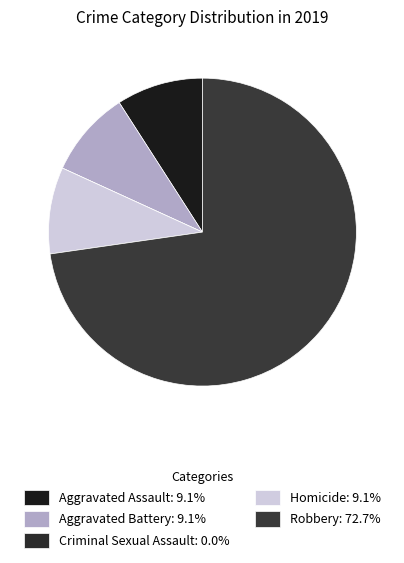

The Robbery slice represents 73% of the pie. True or false?

True